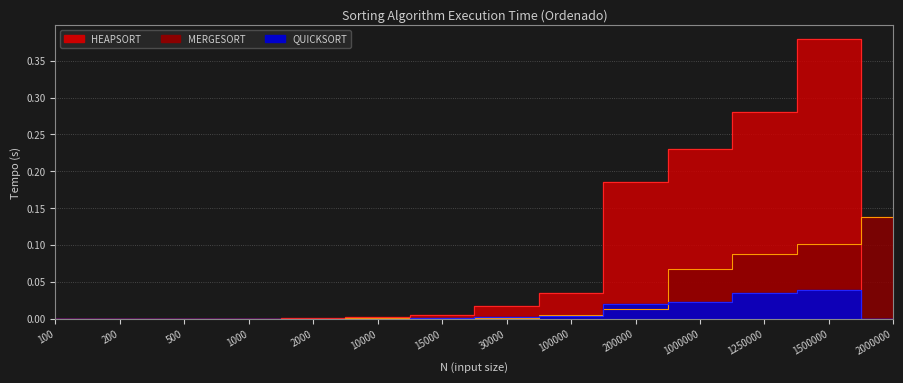

True or false: QUICKSORT and HEAPSORT cross at least once.

False